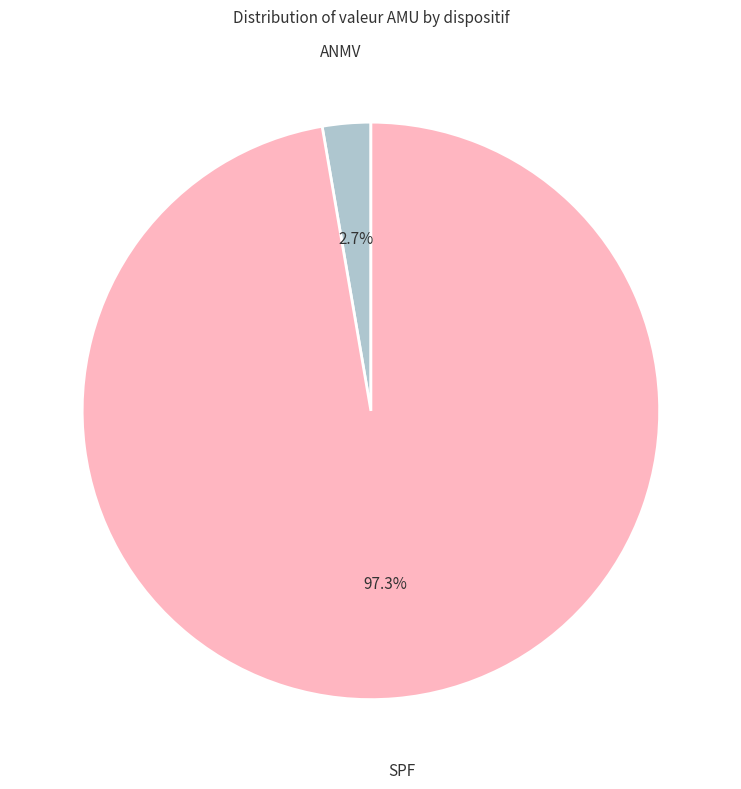

What is the smallest slice in the pie chart?

ANMV